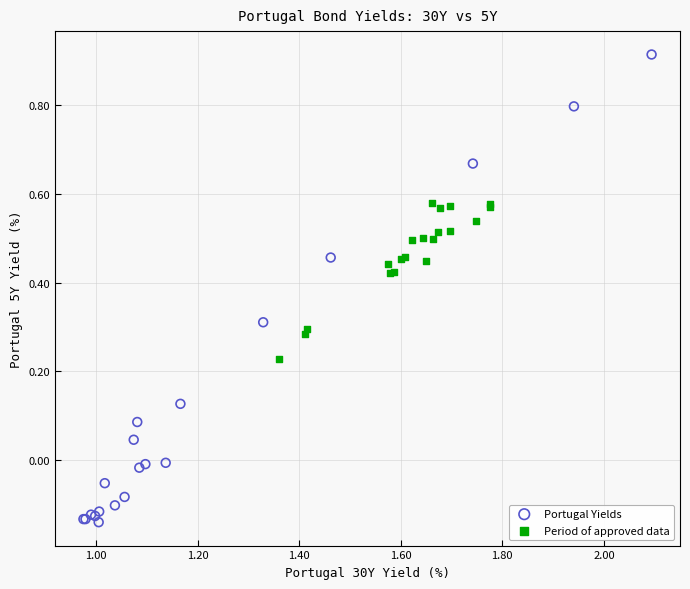

Which series has the widest spread of Y values?

Portugal Yields